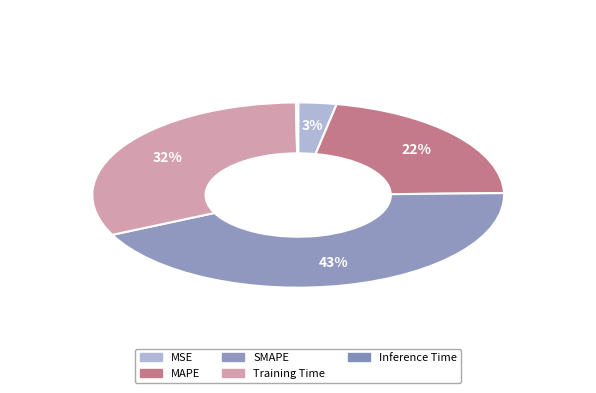

The Inference Time slice represents 9% of the pie. True or false?

False